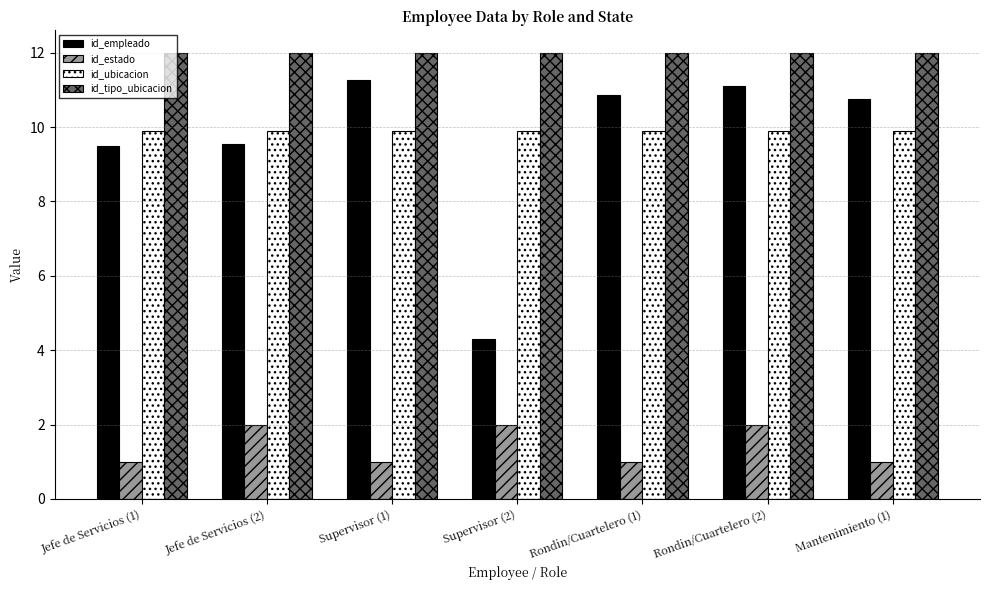

What is the maximum value for id_empleado?

11.3